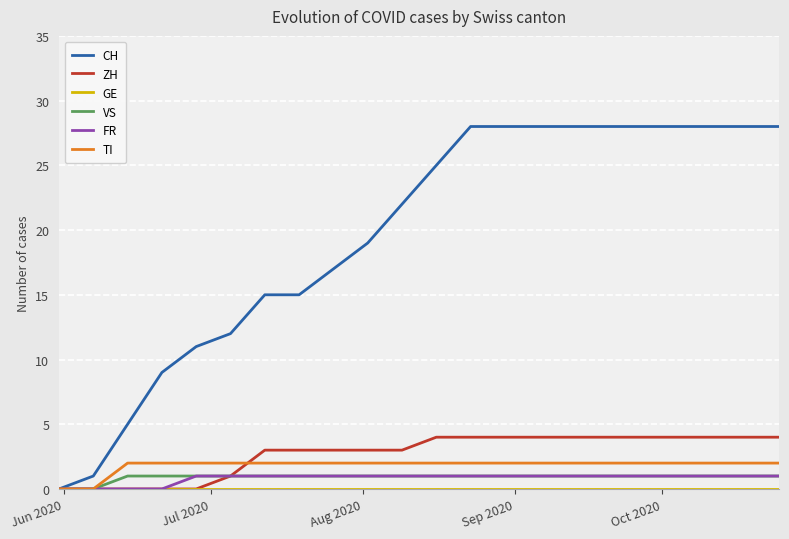

Which series has the largest total across all categories?

CH